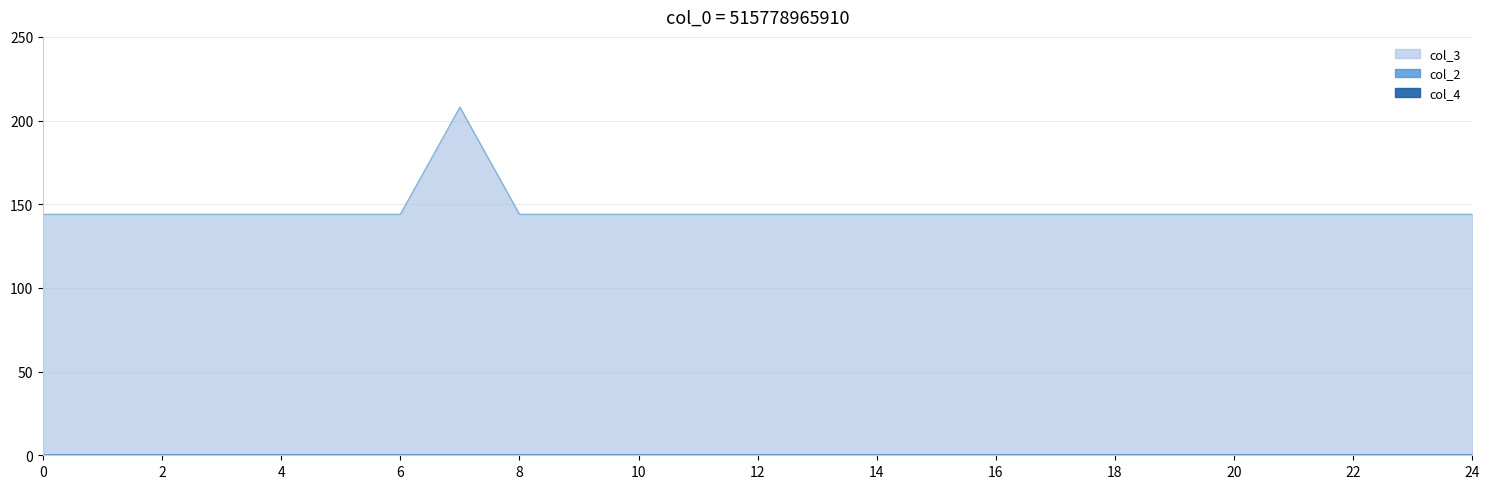

Which series changed the most between 5 and 24?

col_3